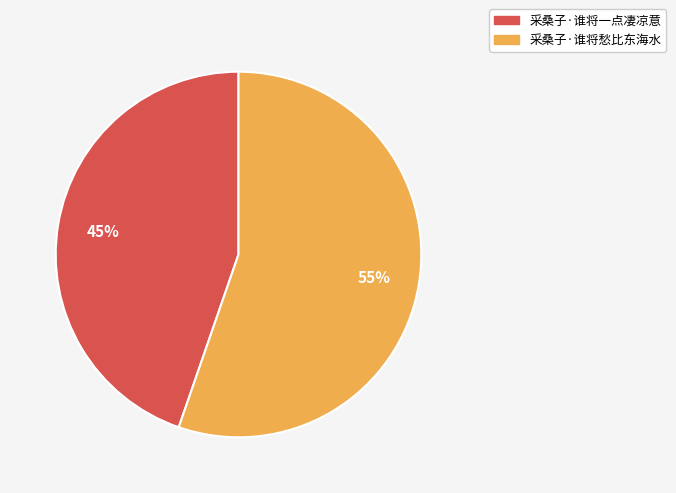

To the nearest percent, what is the combined percentage of 采桑子·谁将一点凄凉意 and 采桑子·谁将愁比东海水?

100%